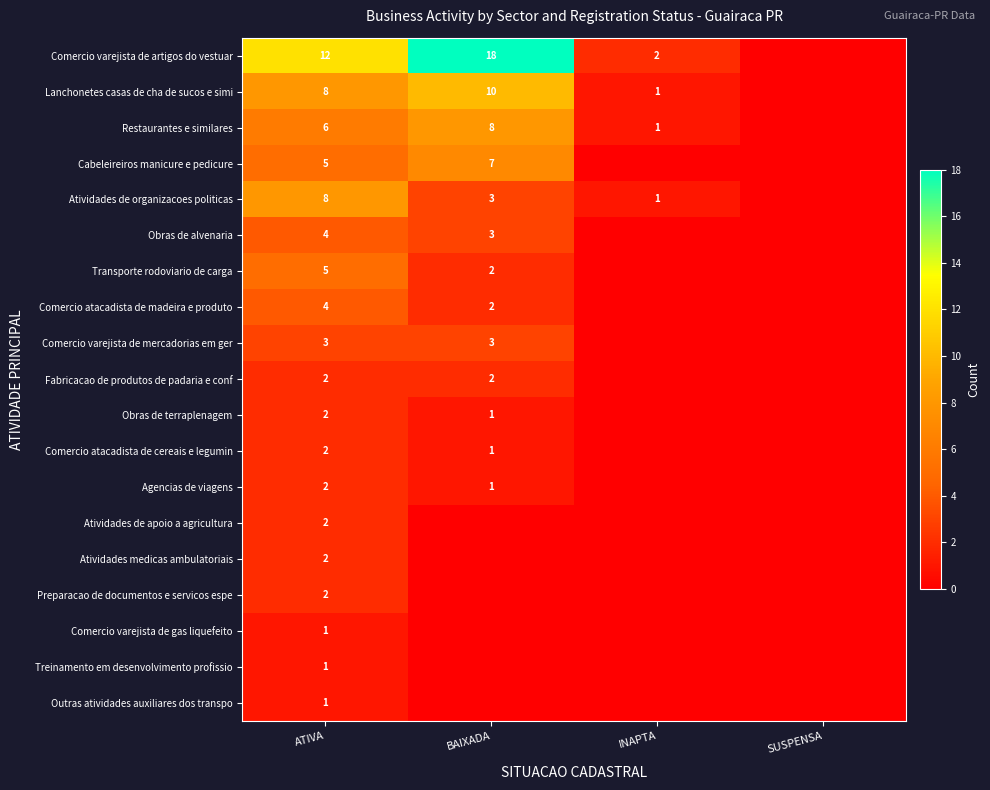

True or false: Atividades de apoio a agricultura has a value of 2 at ATIVA.

True